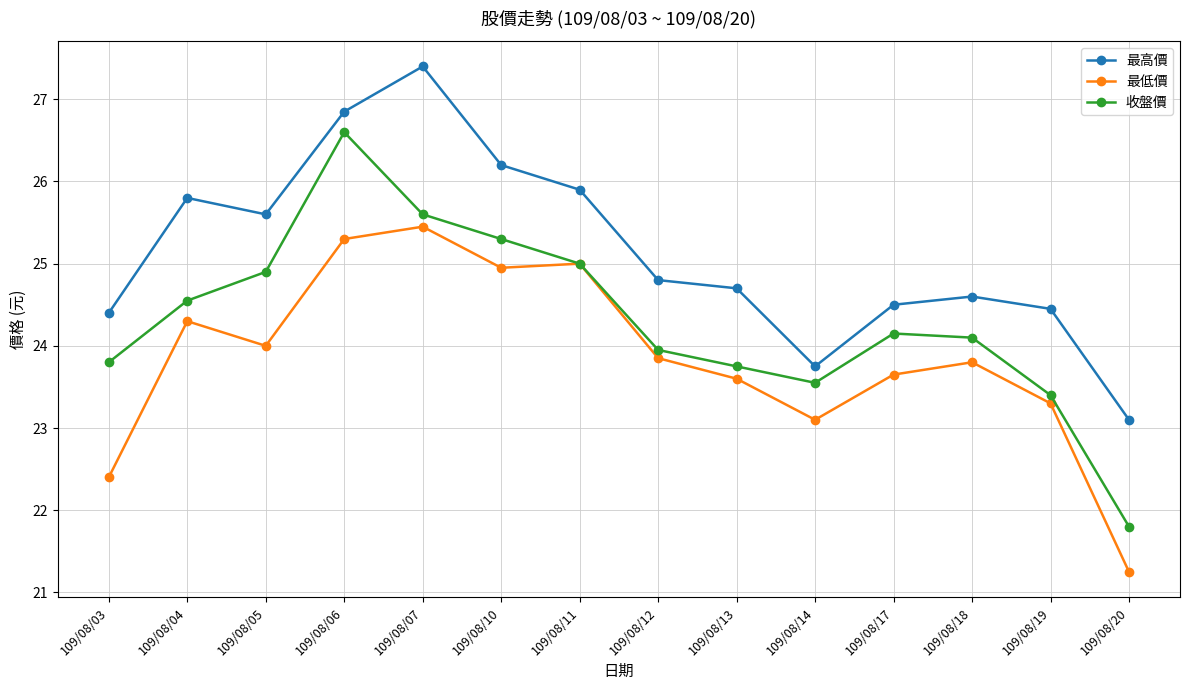

The 最低價 series shows 39.1 at 109/08/03. True or false?

False